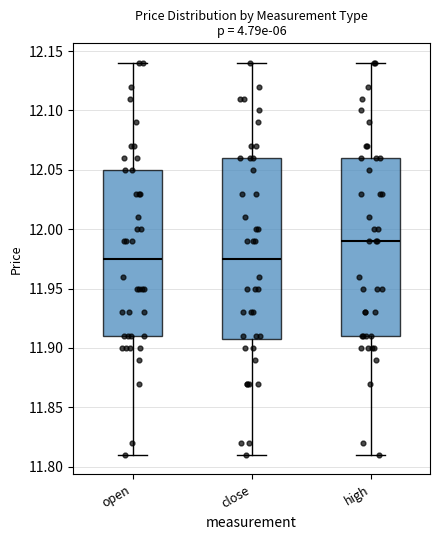

Reading left to right, read every box against the y-axis: the position of its median line, the range the box covers, and the ends of its whiskers. The values are not printed on the chart, so give them approximately, as read against the axis.

open: median 11.975, box 11.910 to 12.050, whiskers 11.810 to 12.140
close: median 11.975, box 11.910 to 12.060, whiskers 11.810 to 12.140
high: median 11.990, box 11.910 to 12.060, whiskers 11.810 to 12.140